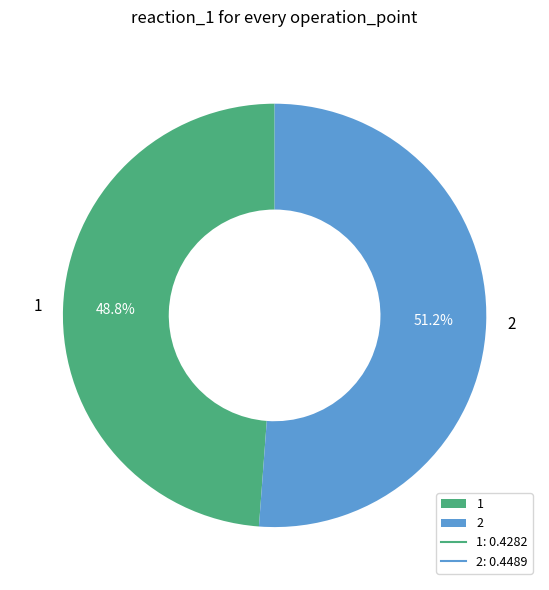

Rank the categories by value from lowest to highest.

1, 2